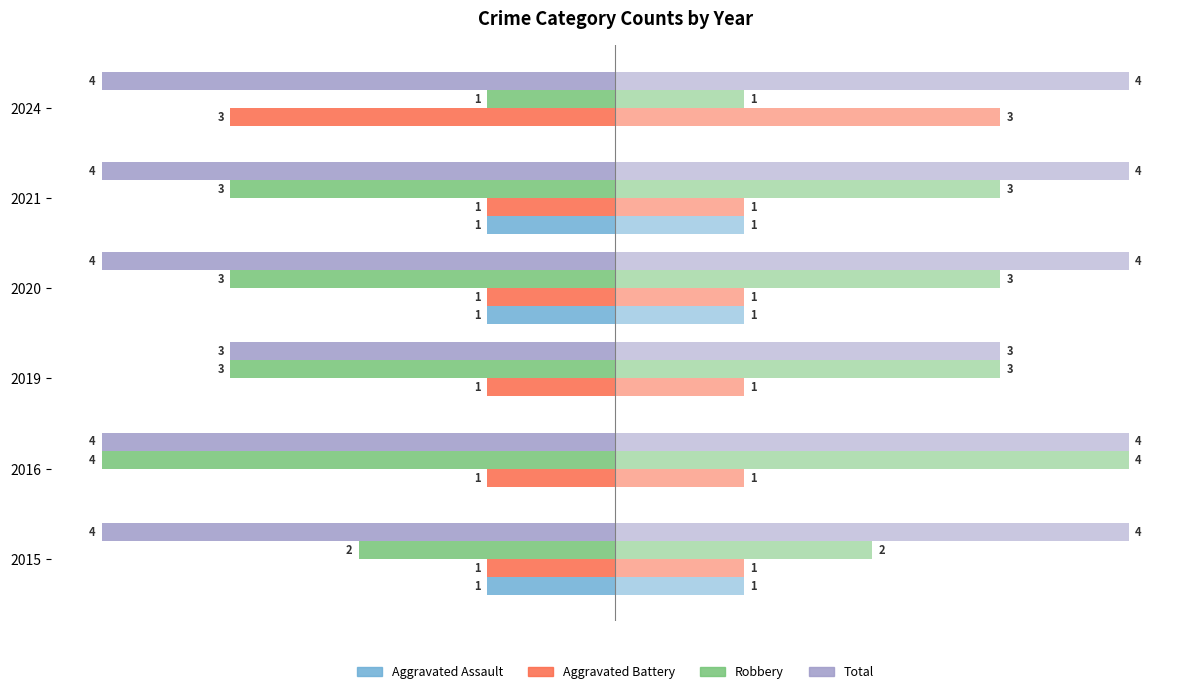

Reading left to right, what are all the values shown in this chart?

Aggravated Assault: -1	0	0	-1	-1	0
Aggravated Battery: -1	-1	-1	-1	-1	-3
Robbery: -2	-4	-3	-3	-3	-1
Total: -4	-4	-3	-4	-4	-4